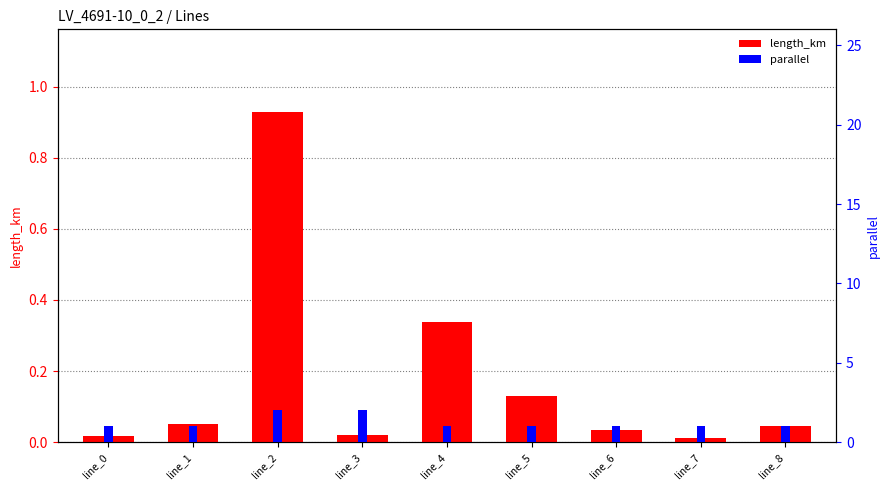

Which series has the widest spread of values?

parallel